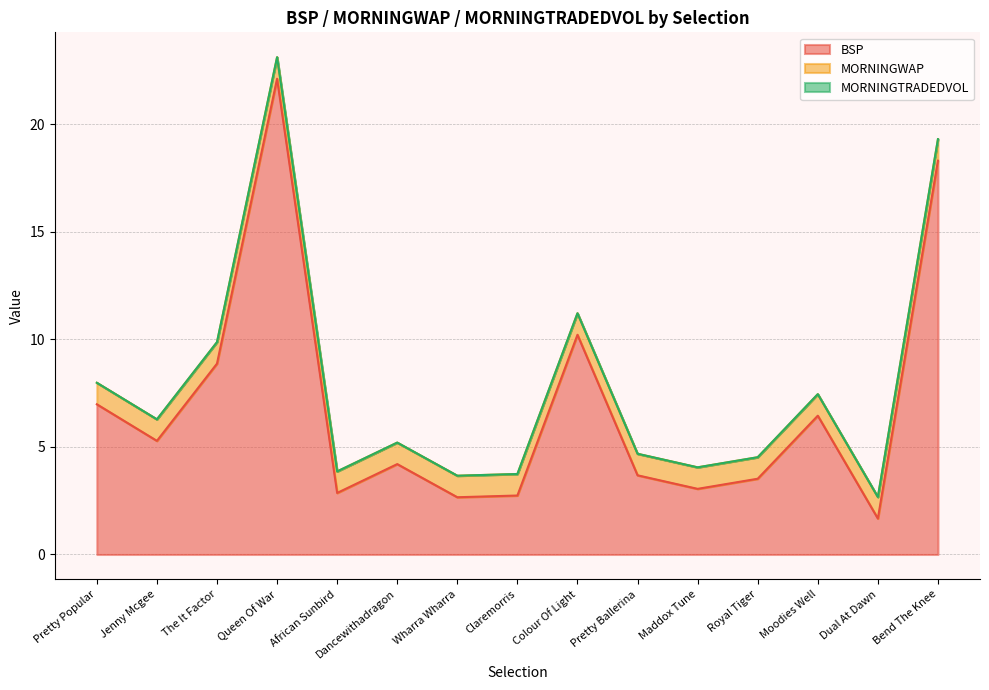

What is the difference between the BSP values at African Sunbird and Maddox Tune?

0.2